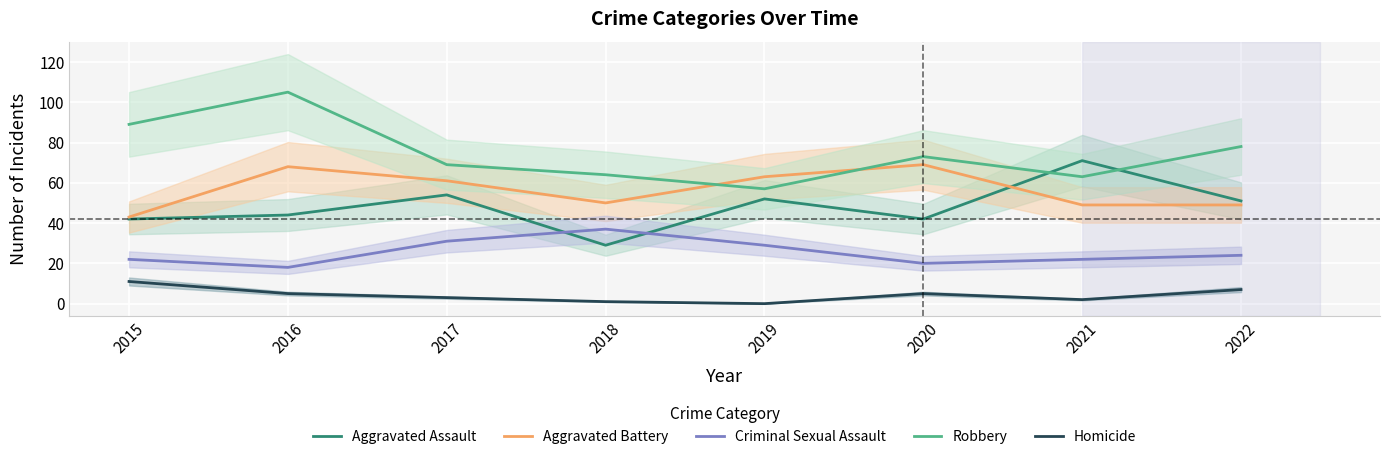

True or false: Aggravated Assault and Homicide cross at least once.

False